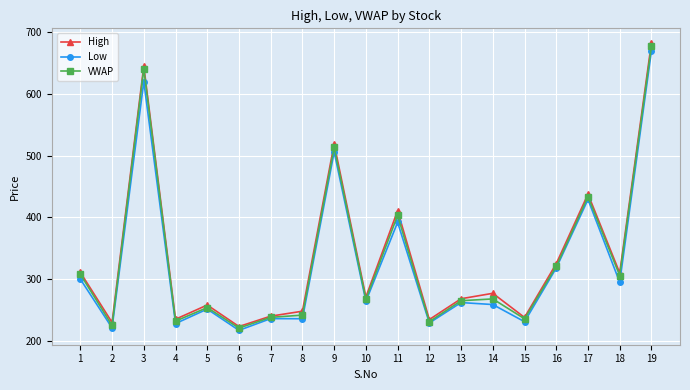

What is the value of the Low point at the 10th from the left?

264.1